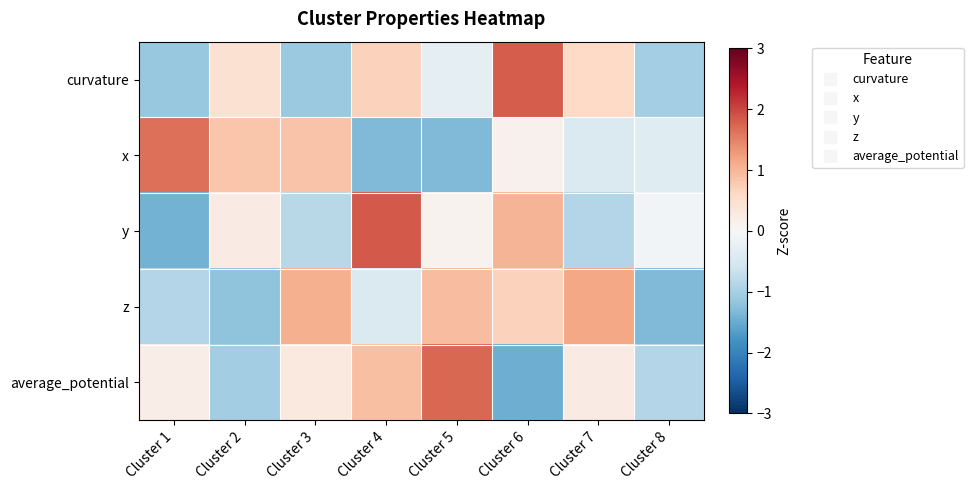

Which series has the largest range (max minus min)?

y